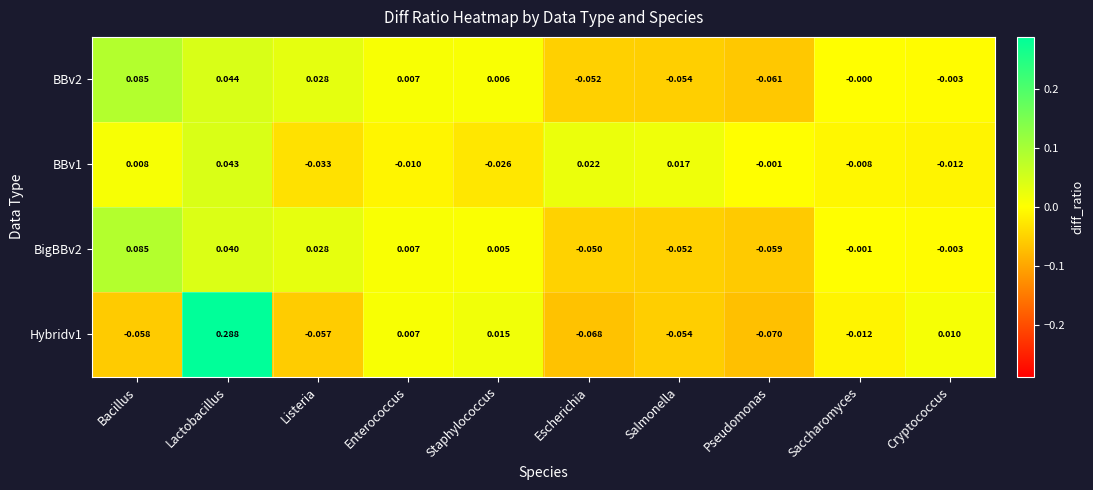

How many data points in Hybridv1 are above 0?

4